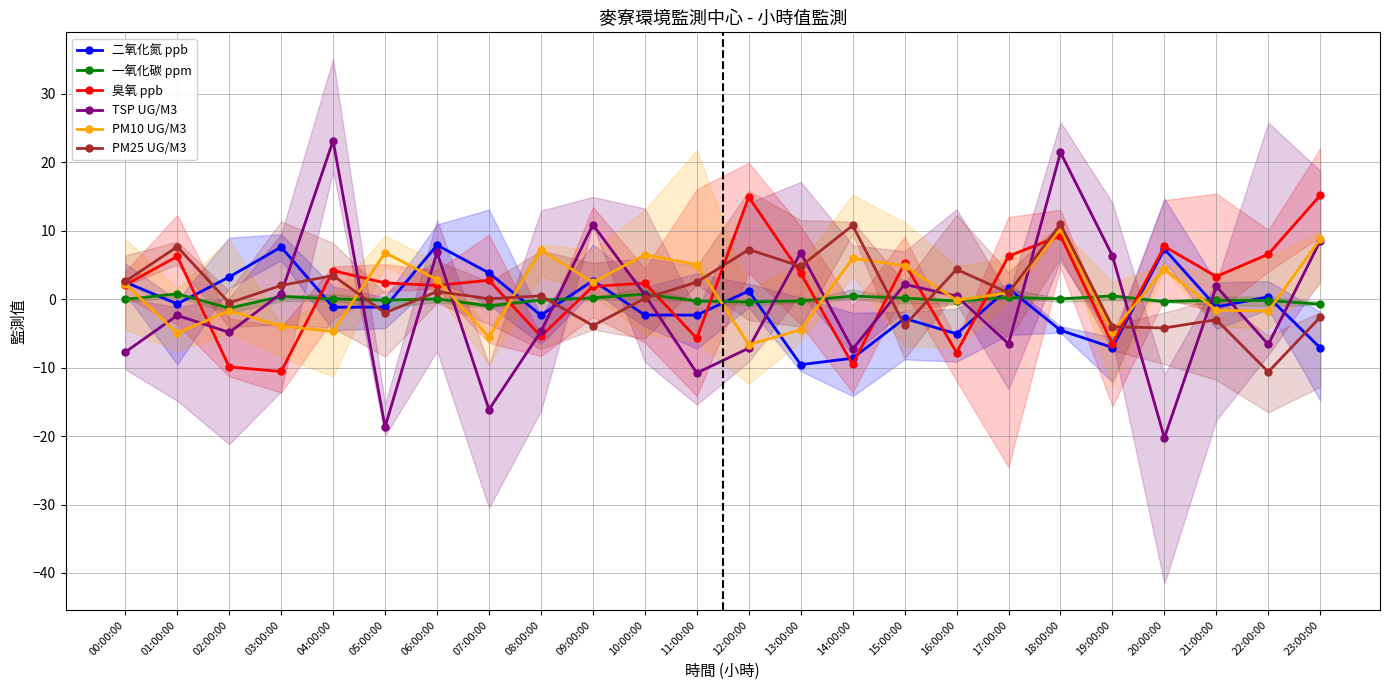

Which series has the largest total across all categories?

臭氧 ppb